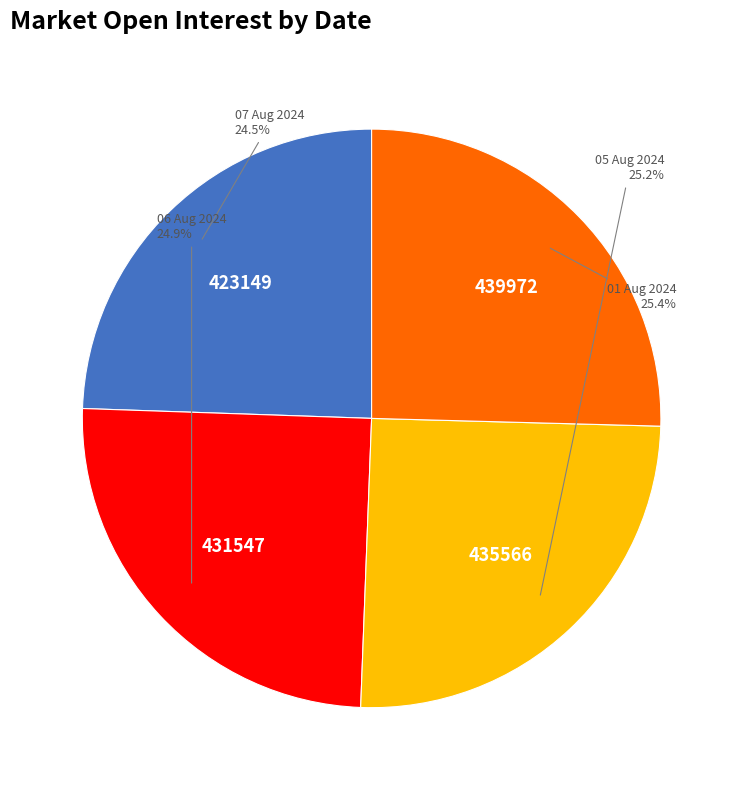

Approximately how many times larger is the value at 06 Aug 2024 compared to 01 Aug 2024?

1.0